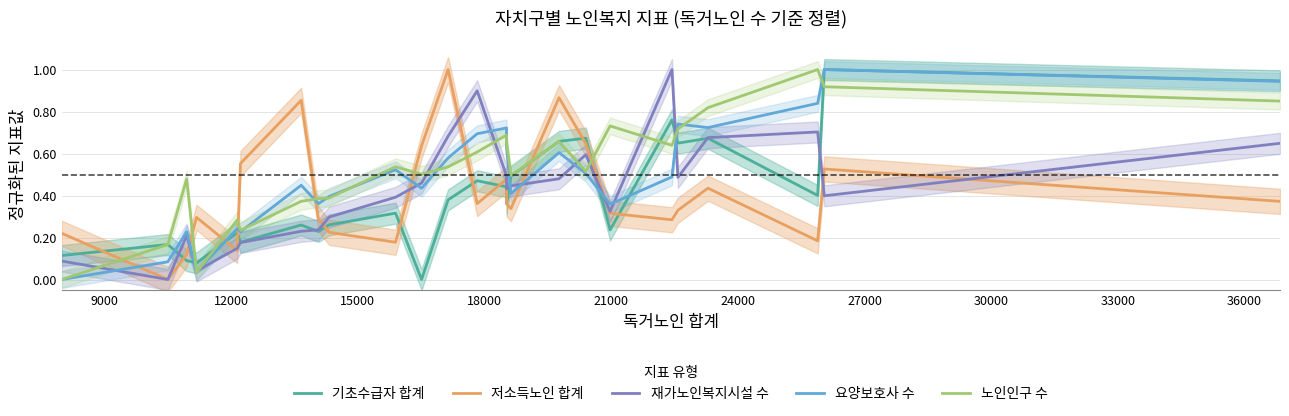

After their last crossing, which series has the higher values: 재가노인복지시설 수 or 요양보호사 수?

요양보호사 수